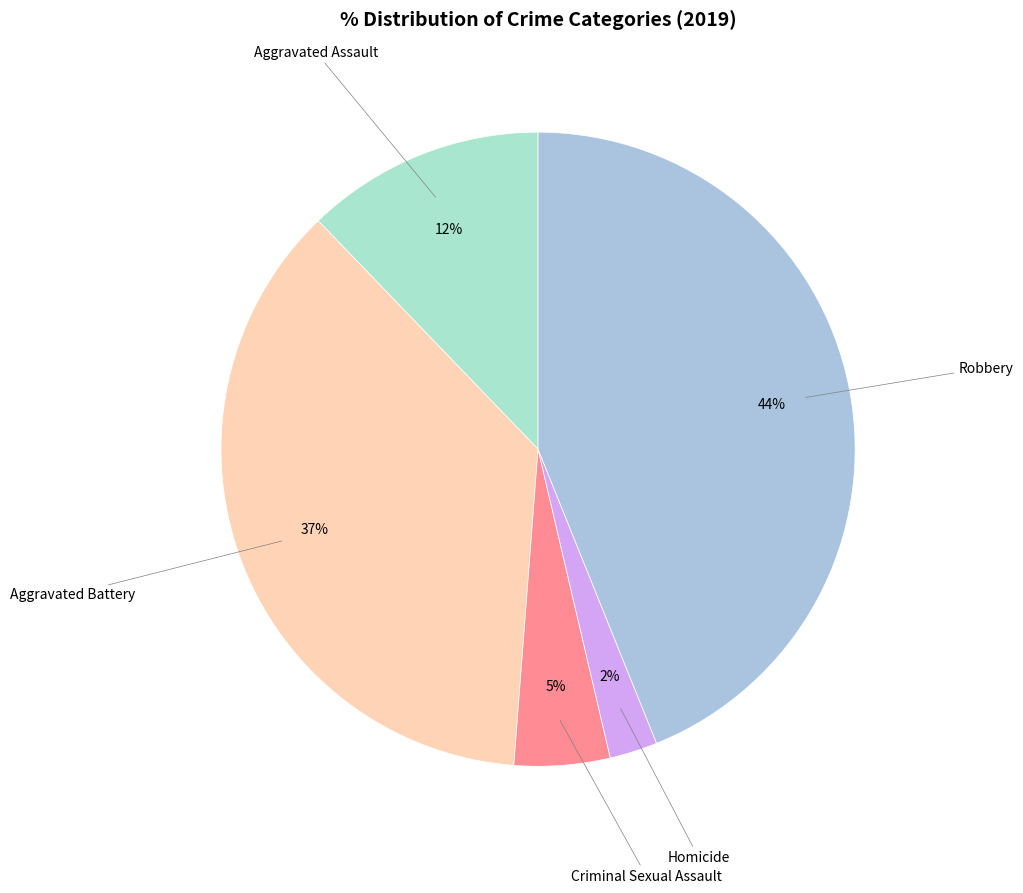

Which category has the smallest portion of the pie?

Homicide